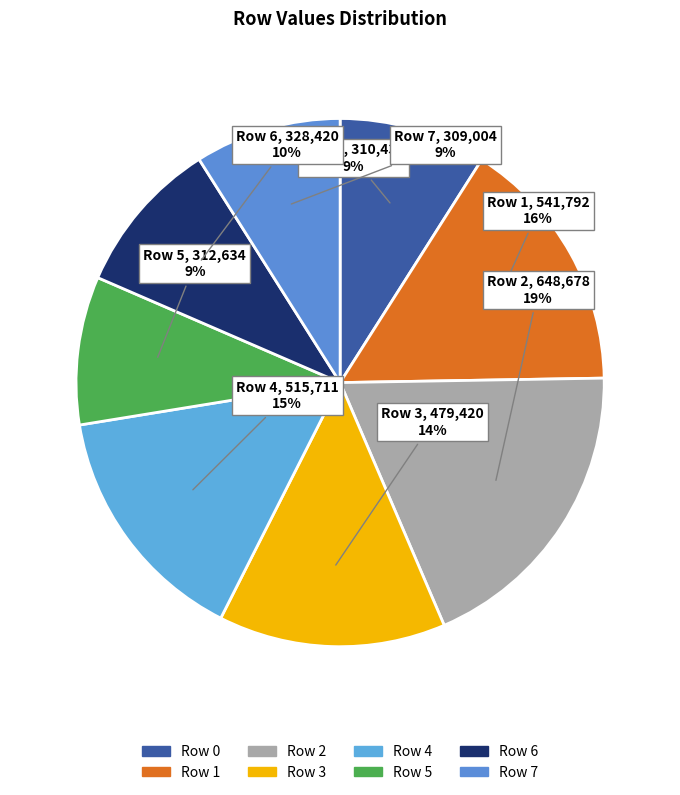

What is the change in value from Row 0 to Row 1?

+231361